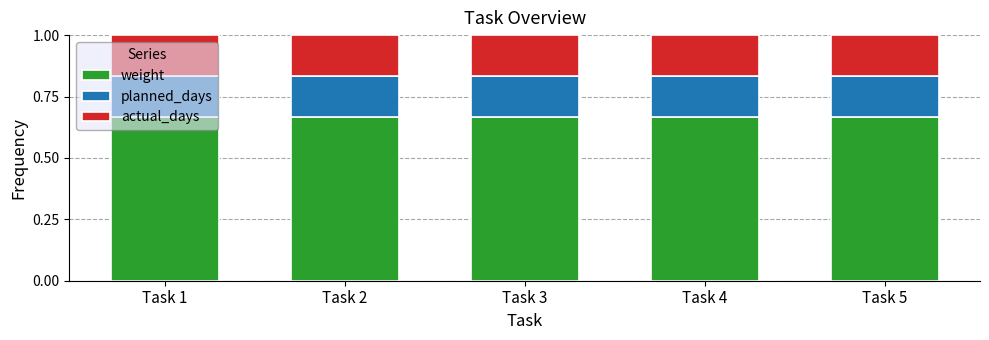

What are all the series names shown in the legend?

weight, planned_days, actual_days